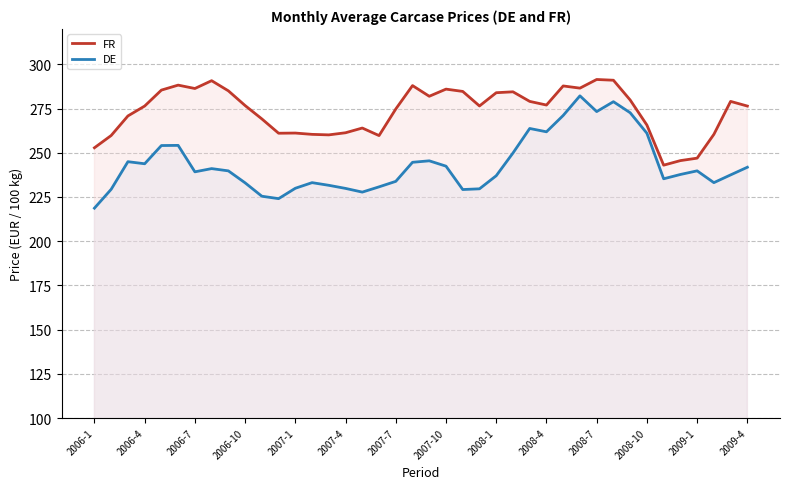

Which series has the widest spread of values?

DE